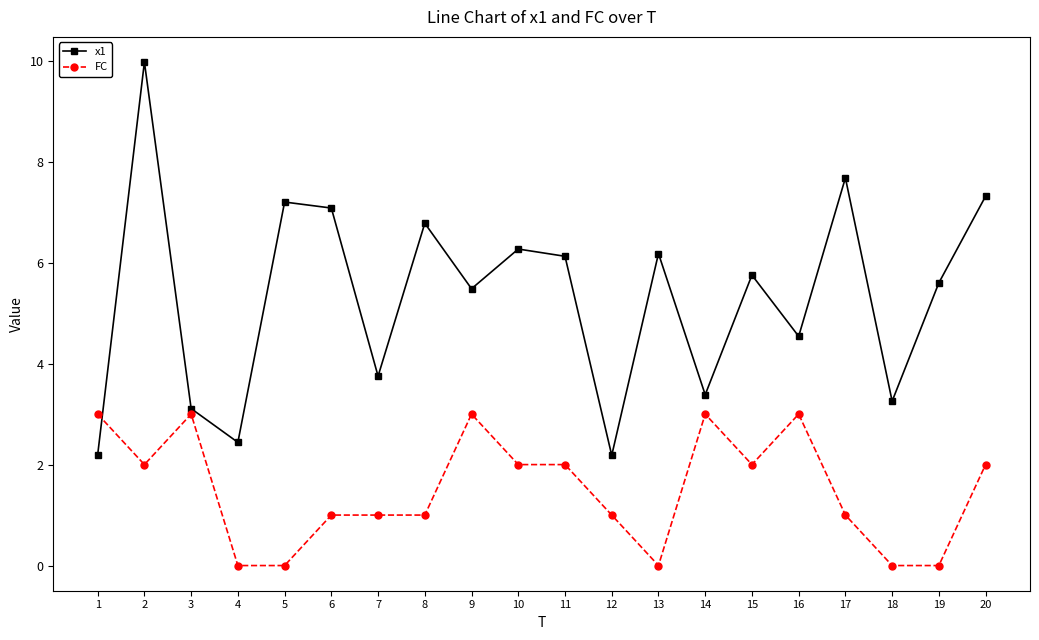

Reading left to right, what are all the values shown in this chart?

x1: 1=2.2	2=10.0	3=3.1	4=2.4	5=7.2	6=7.1	7=3.8	8=6.8	9=5.5	10=6.3	11=6.1	12=2.2	13=6.2	14=3.4	15=5.8	16=4.5	17=7.7	18=3.3	19=5.6	20=7.3
FC: 1=3.0	2=2.0	3=3.0	4=0.0	5=0.0	6=1.0	7=1.0	8=1.0	9=3.0	10=2.0	11=2.0	12=1.0	13=0.0	14=3.0	15=2.0	16=3.0	17=1.0	18=0.0	19=0.0	20=2.0